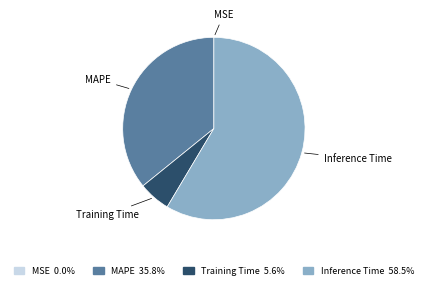

What is the largest slice in the pie chart?

Inference Time